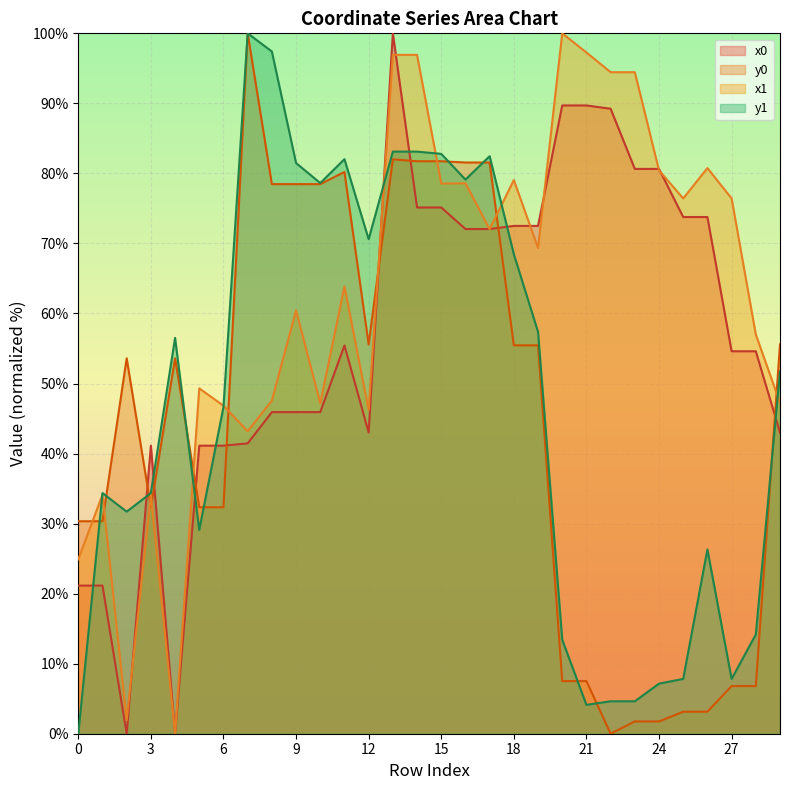

How many interior local valleys does the y0 series have?

3